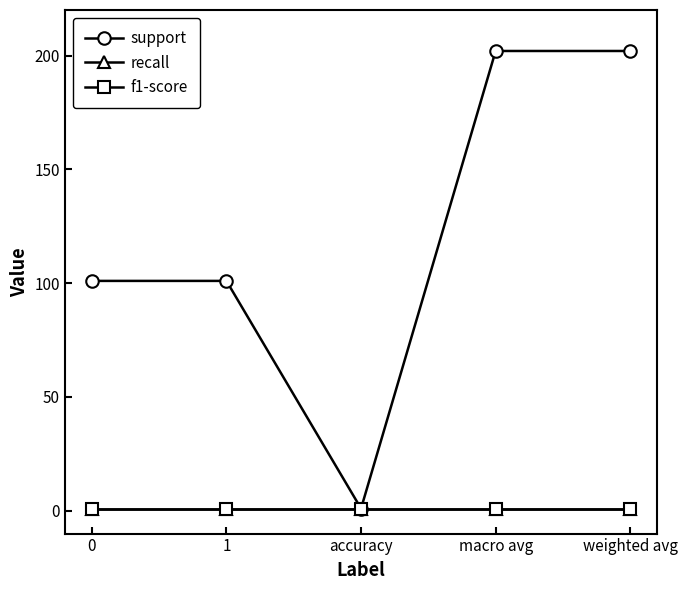

Does the chart display data point markers on the line(s)?

Yes